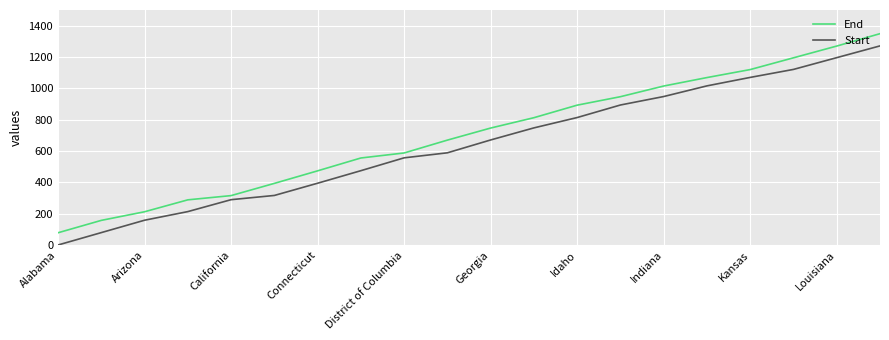

Does the chart display data point markers on the line(s)?

No